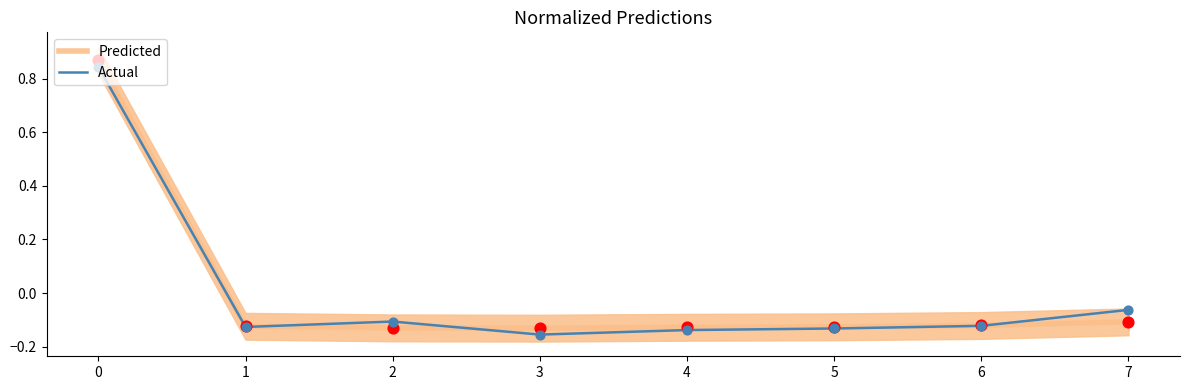

What are all the series names shown in the legend?

Predicted, Actual